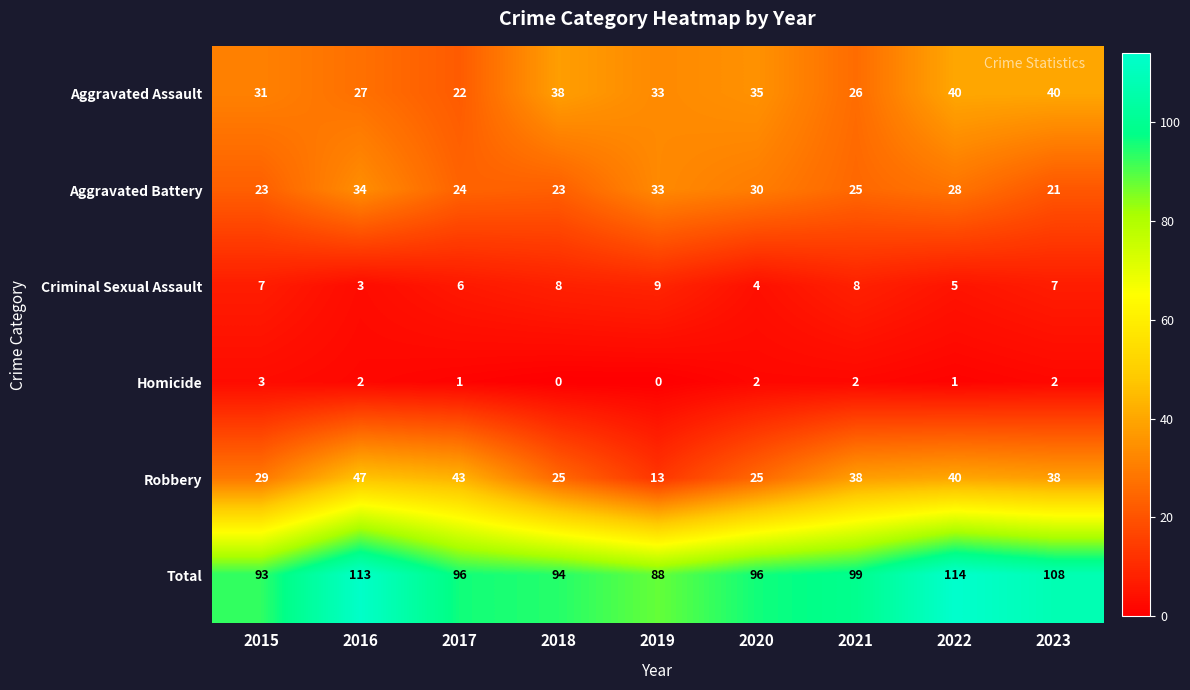

Rank the series by their maximum value, from lowest to highest.

Homicide, Criminal Sexual Assault, Aggravated Battery, Aggravated Assault, Robbery, Total